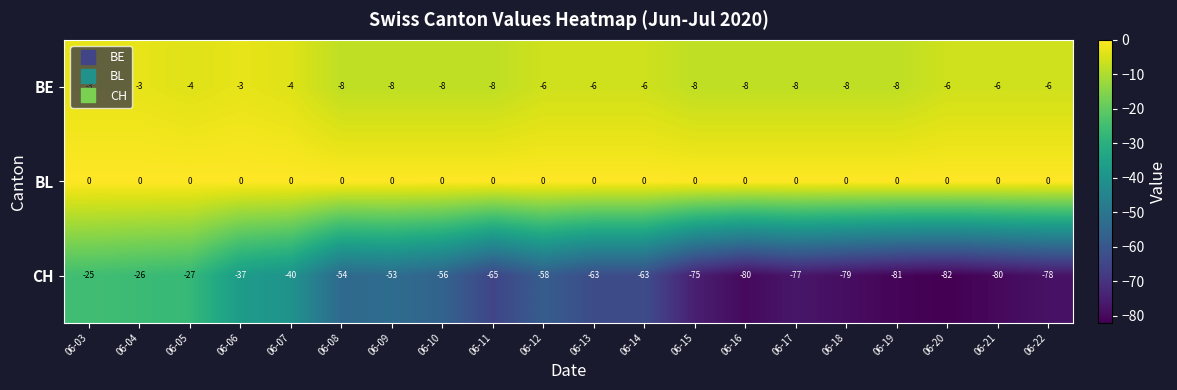

Rank the series by their maximum value, from highest to lowest.

BL, BE, CH